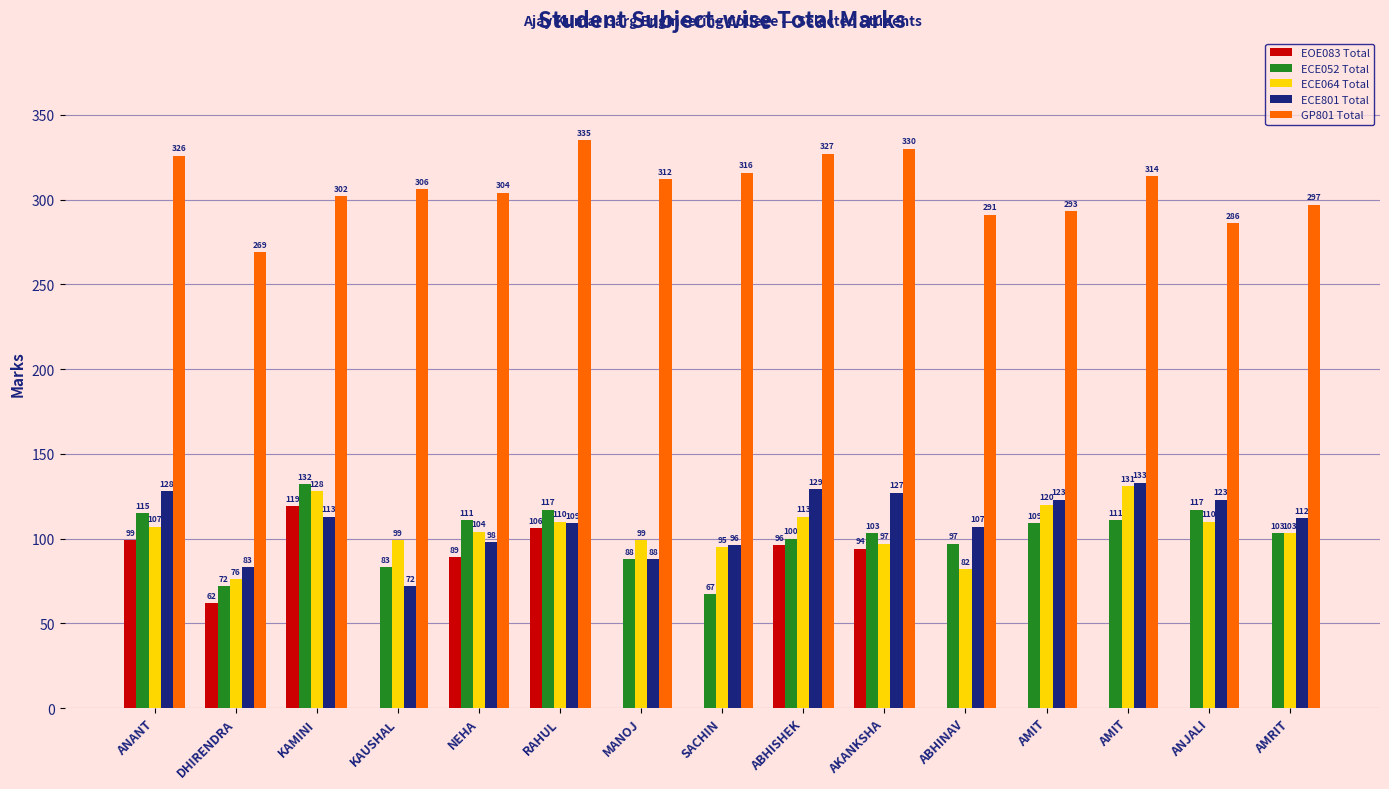

How many categories are shown in the chart?

15